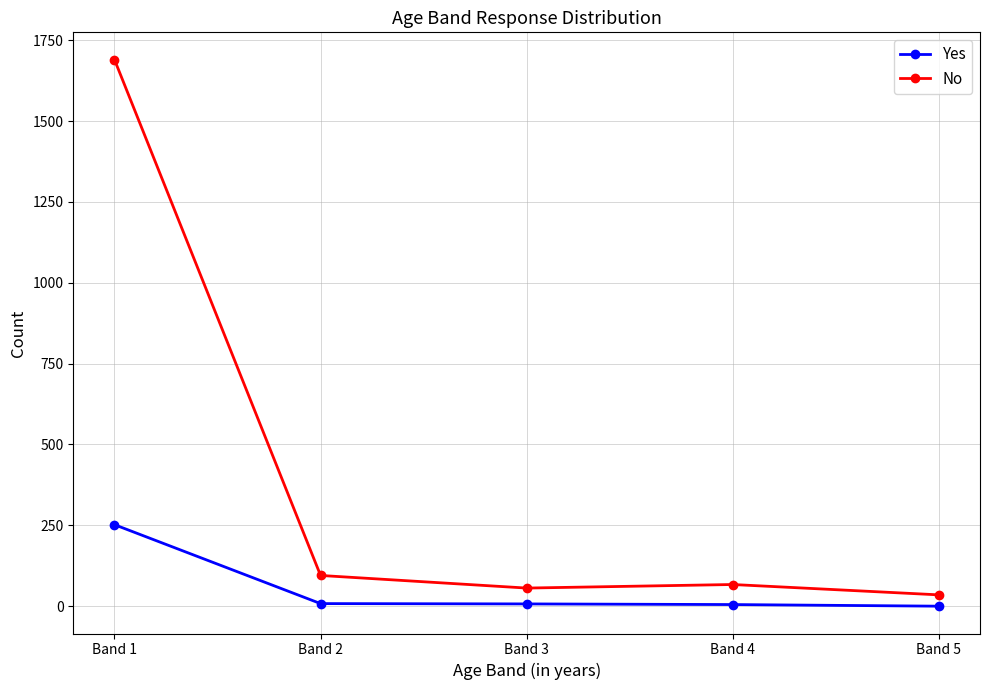

Rank the series at Band 2 from highest to lowest value.

No, Yes